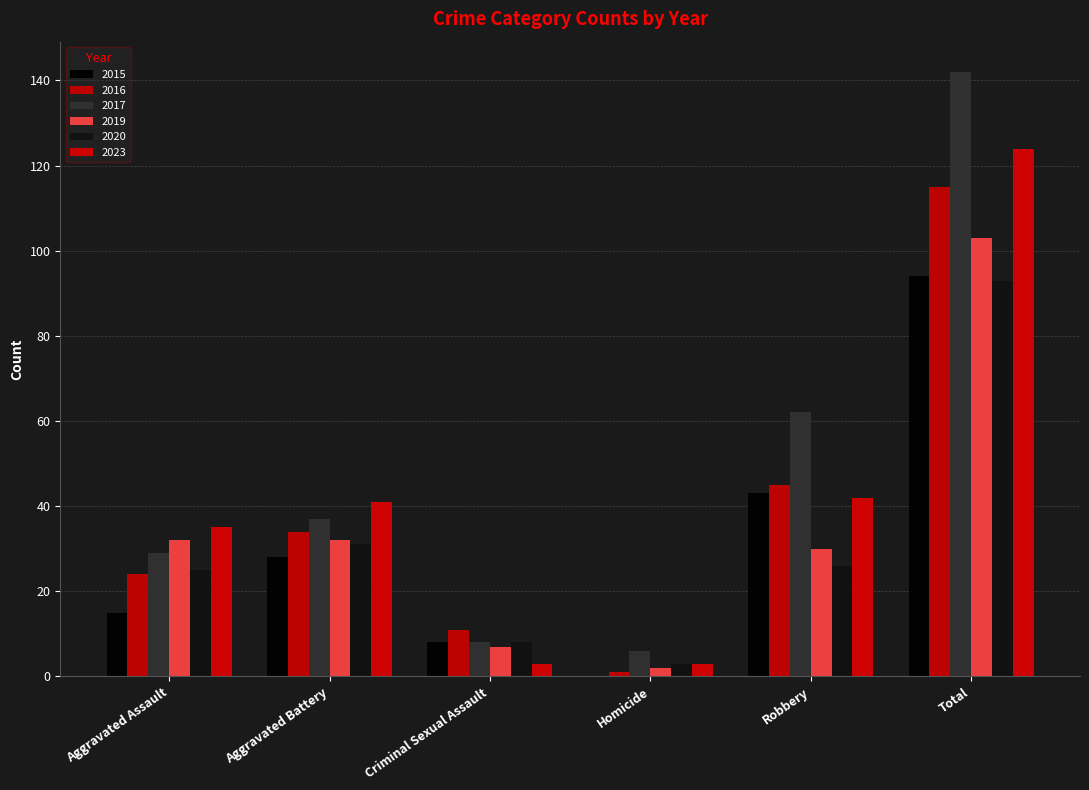

Which series has the largest range (max minus min)?

2017